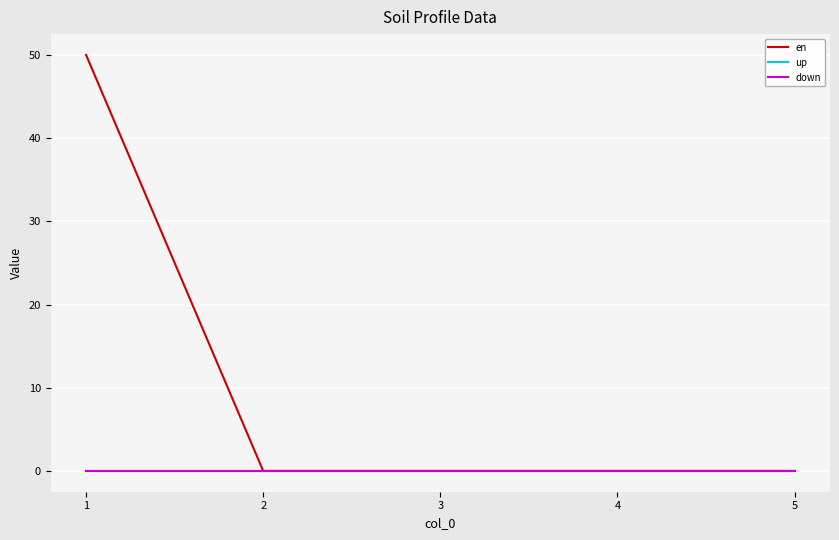

Does the chart have visible grid lines?

Yes